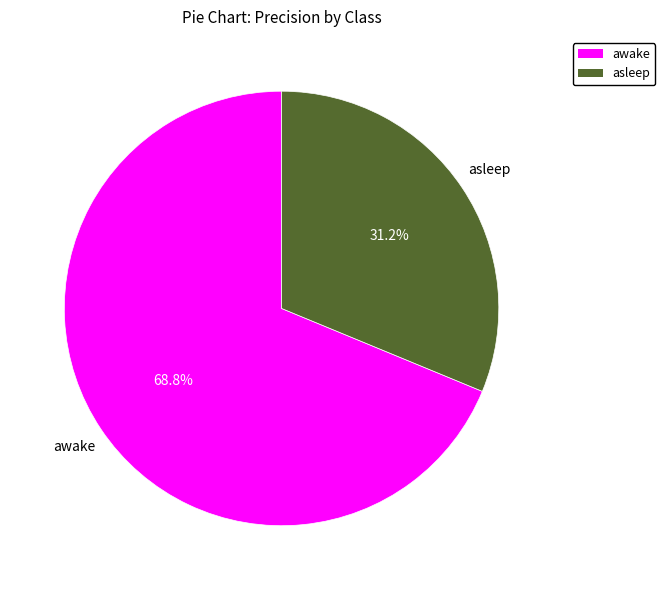

Which has a higher value, awake or asleep?

awake